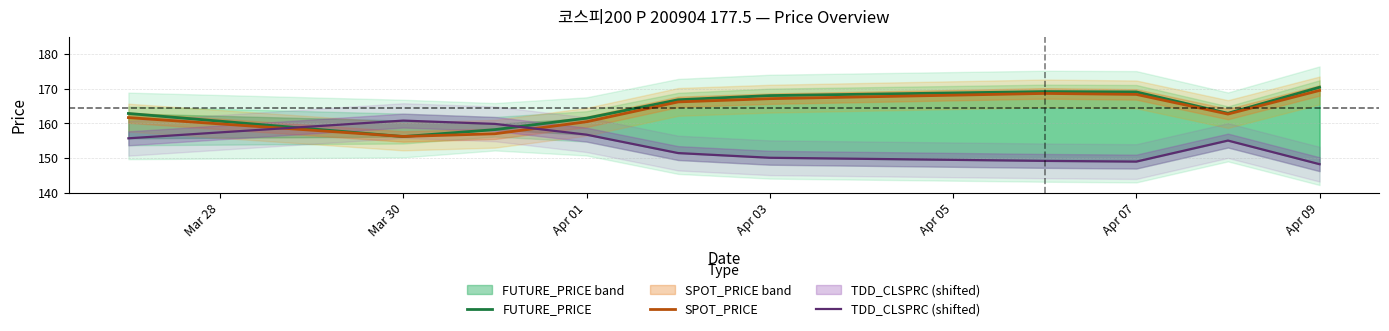

What are all the series names shown in the legend?

FUTURE_PRICE, SPOT_PRICE, TDD_CLSPRC (shifted)